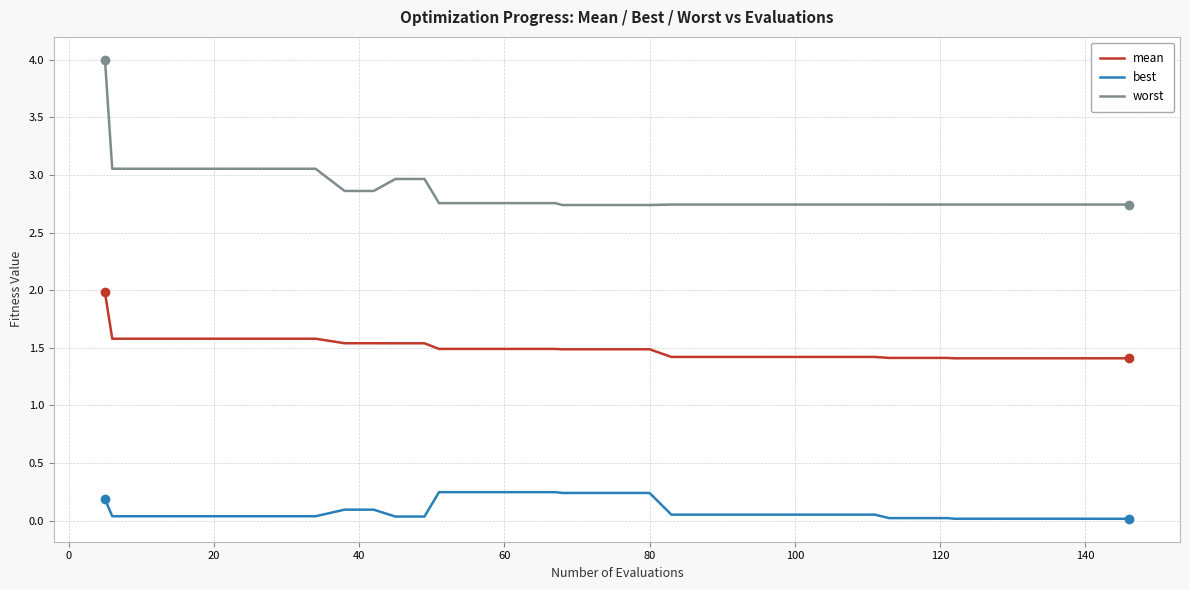

At how many categories does at least one series exceed 1?

40